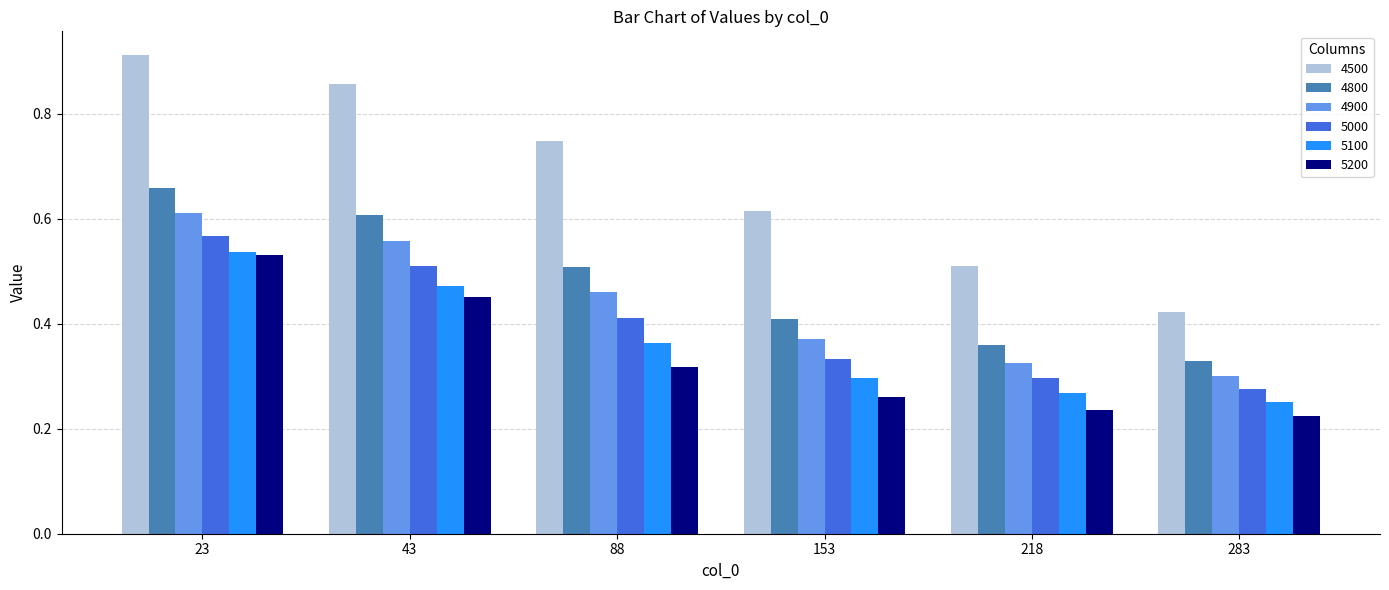

Does the chart contain any negative values?

No